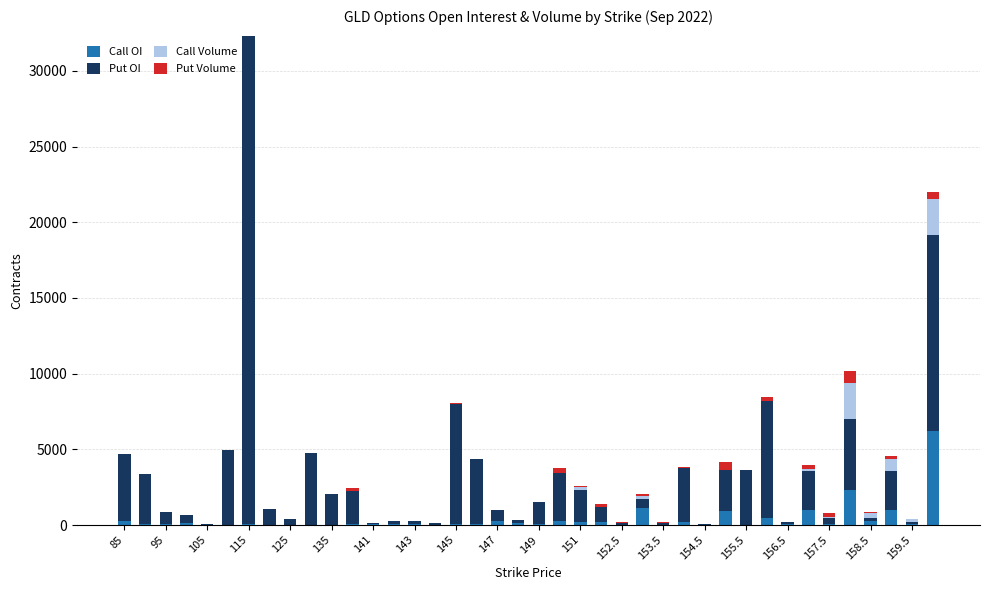

What is the sum of all Call OI values?

15840